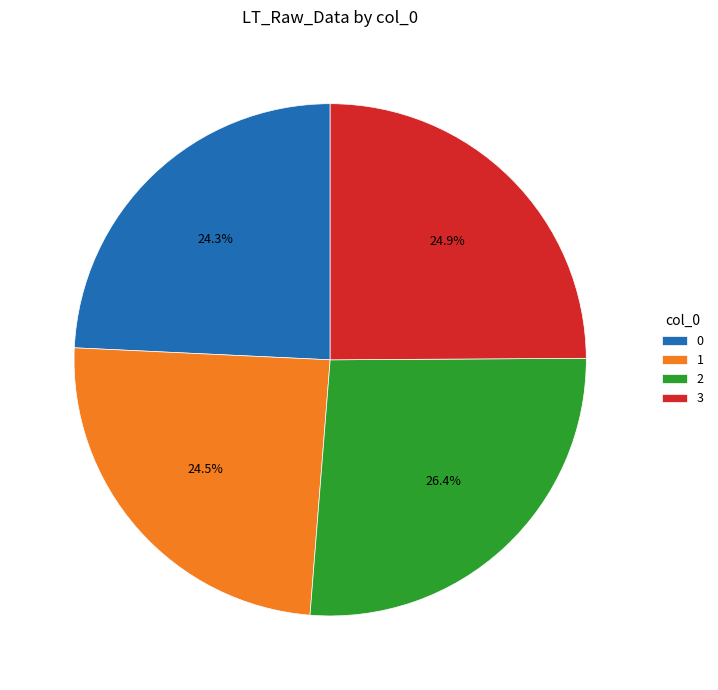

To the nearest percent, what percentage of the pie is 2?

26%